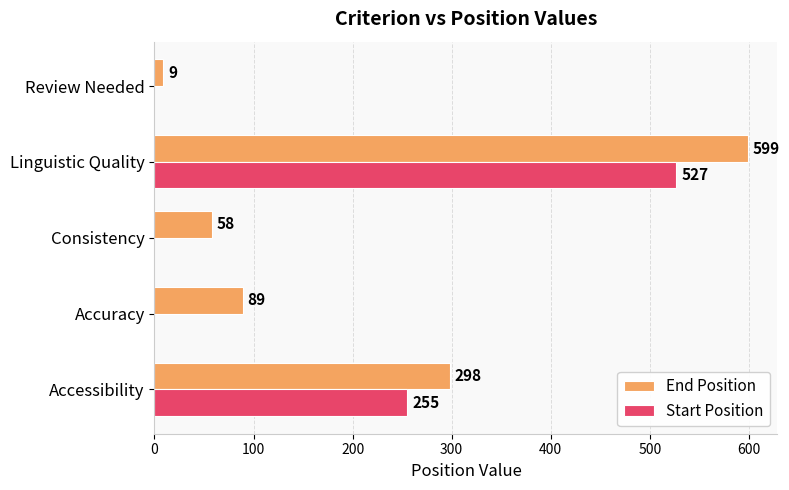

Which series has the largest total across all categories?

End Position